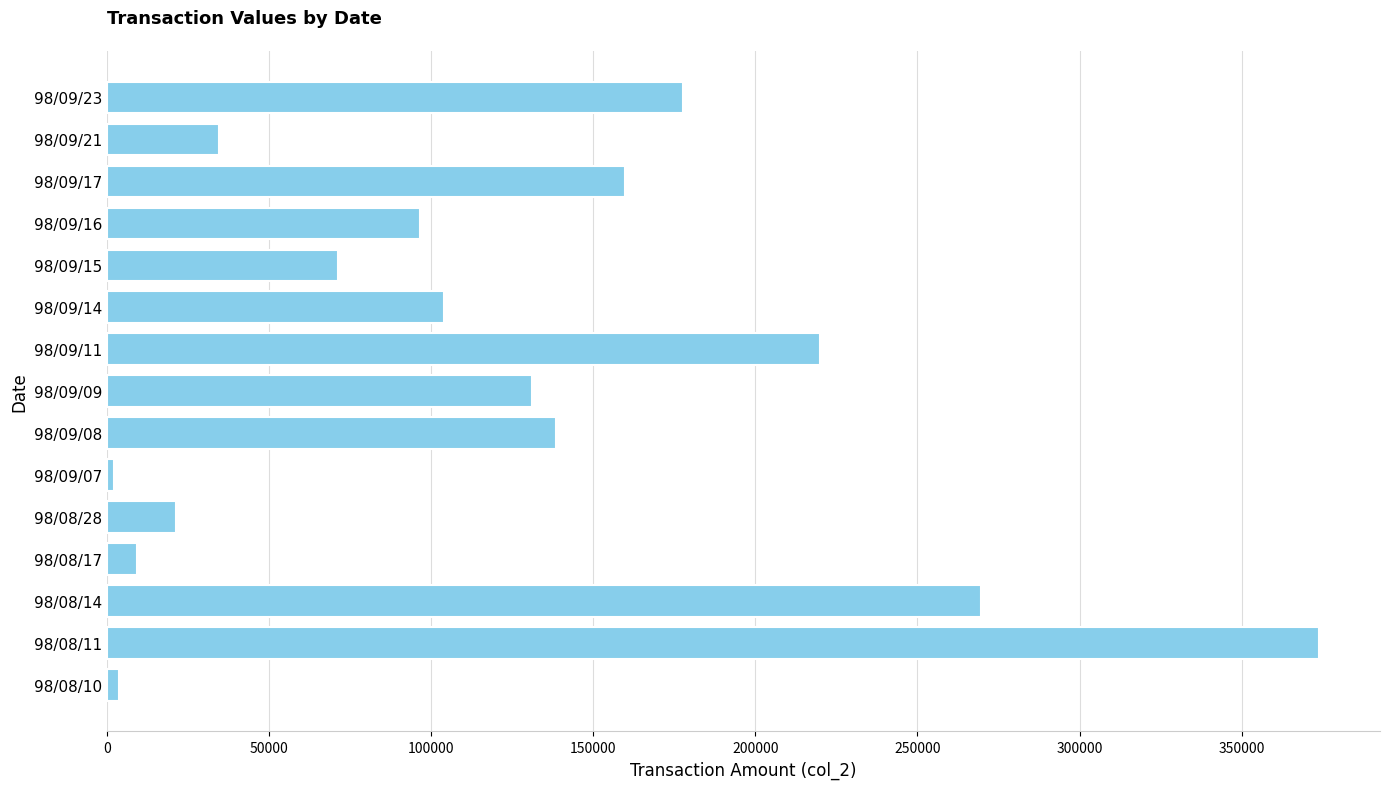

What is the greatest value displayed?

373940